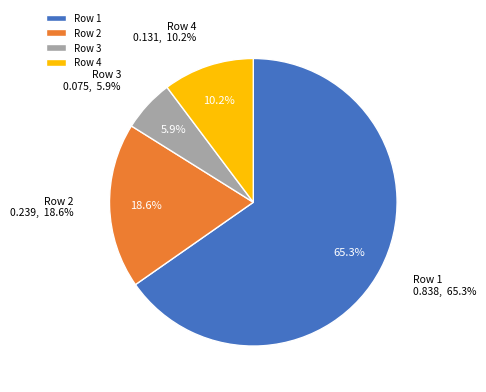

Does Row 3 represent more than half of the total?

No